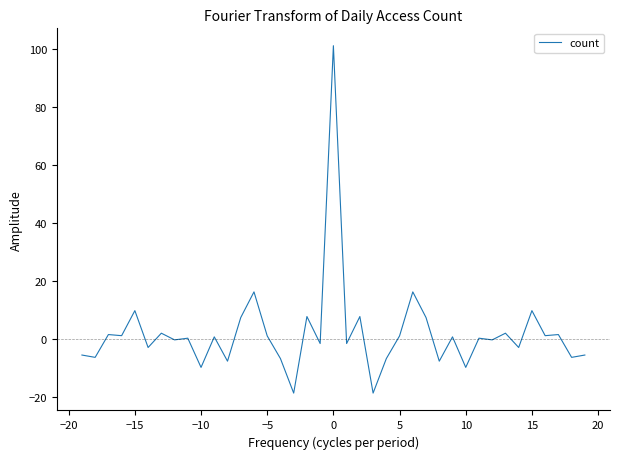

What is the difference between the maximum and minimum values?

119.6